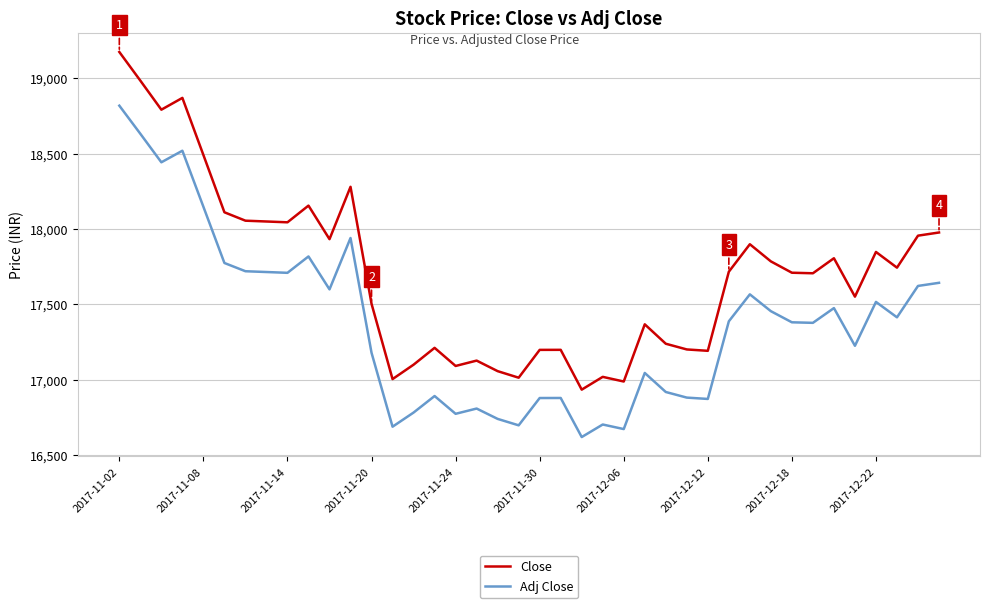

Rank the series by their average value, from highest to lowest.

Close, Adj Close